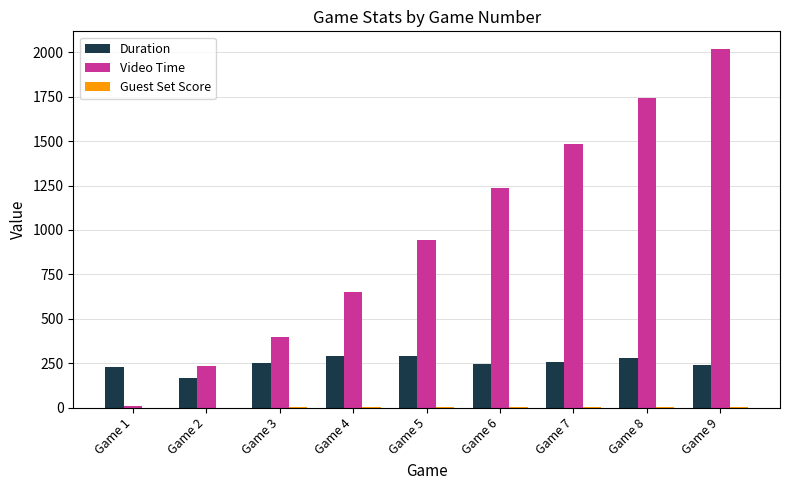

What is the spread (max minus min) of values at Game 7?

1479.1